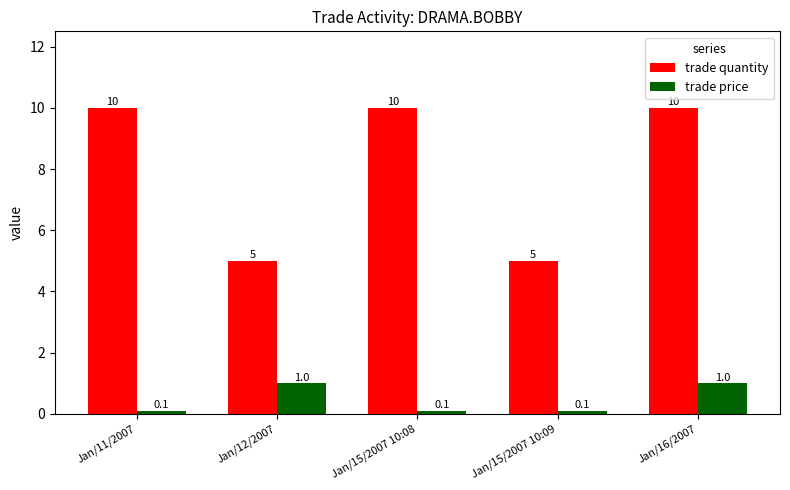

Reading right to left, transcribe all the data shown in this chart.

trade quantity: Jan/16/2007=10.0	Jan/15/2007 10:09=5.0	Jan/15/2007 10:08=10.0	Jan/12/2007=5.0	Jan/11/2007=10.0
trade price: Jan/16/2007=1.0	Jan/15/2007 10:09=0.1	Jan/15/2007 10:08=0.1	Jan/12/2007=1.0	Jan/11/2007=0.1